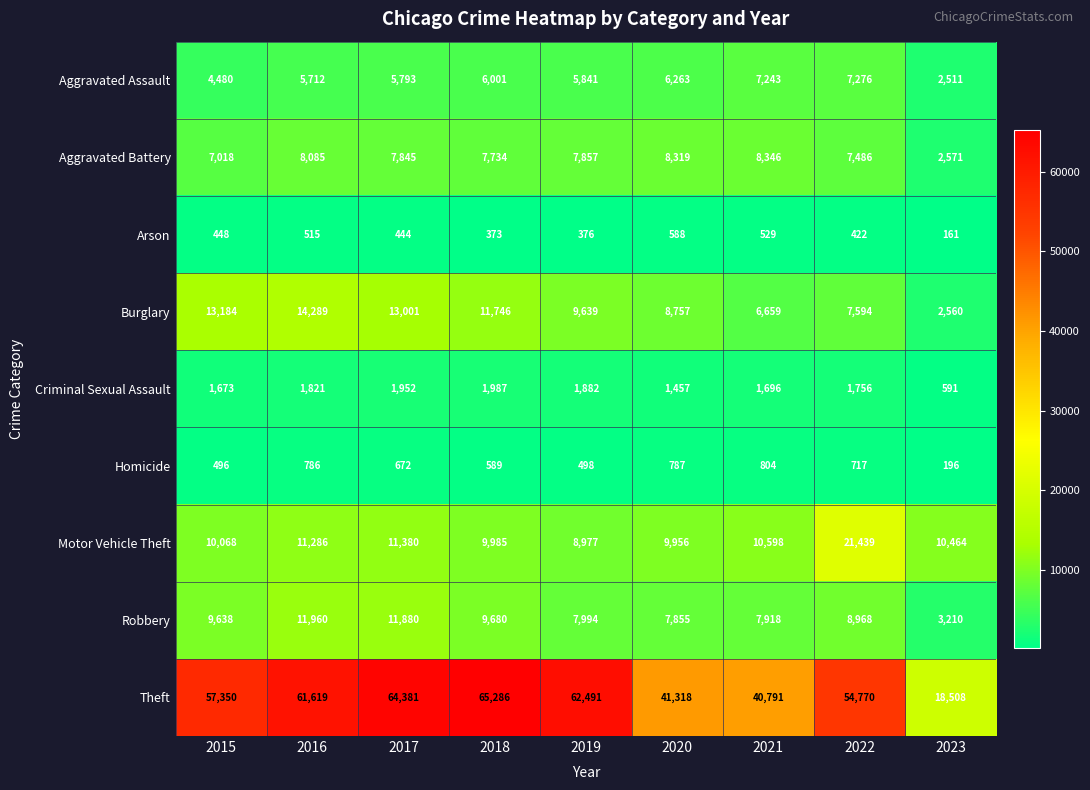

Read the Aggravated Assault value at 2015, to the nearest 10.

4480